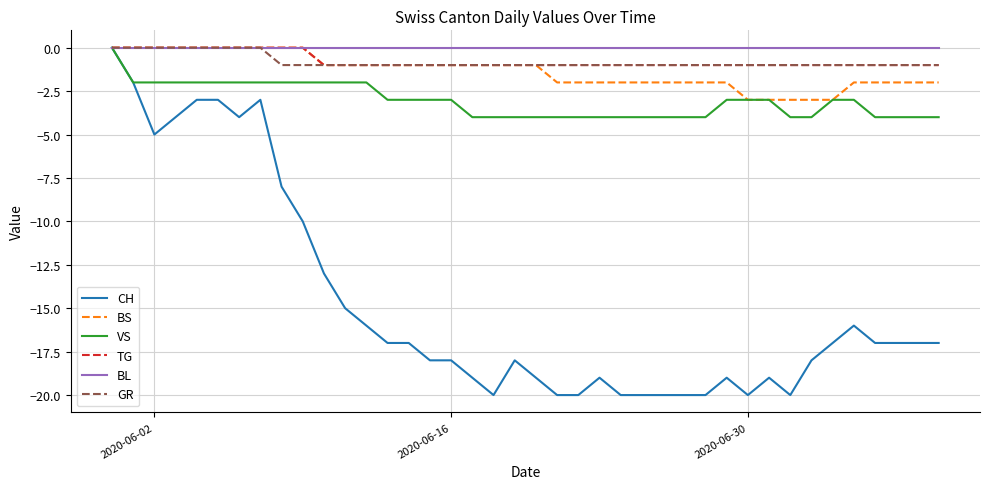

Which series has the largest range (max minus min)?

CH